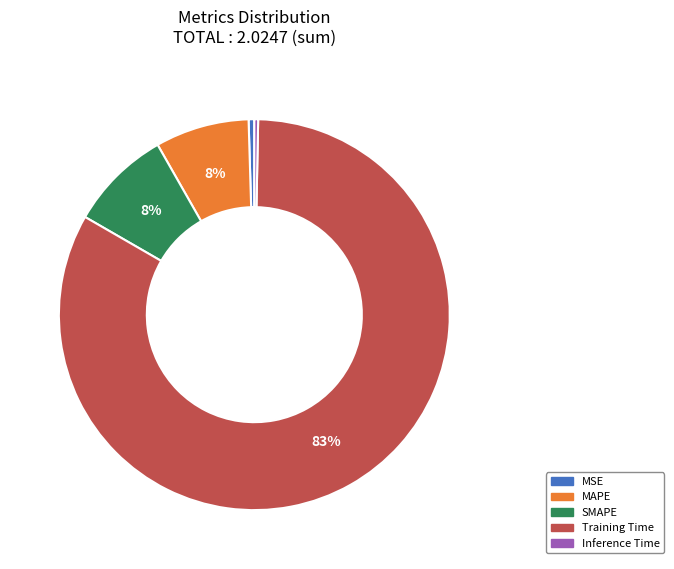

How many segments does this pie chart have?

5